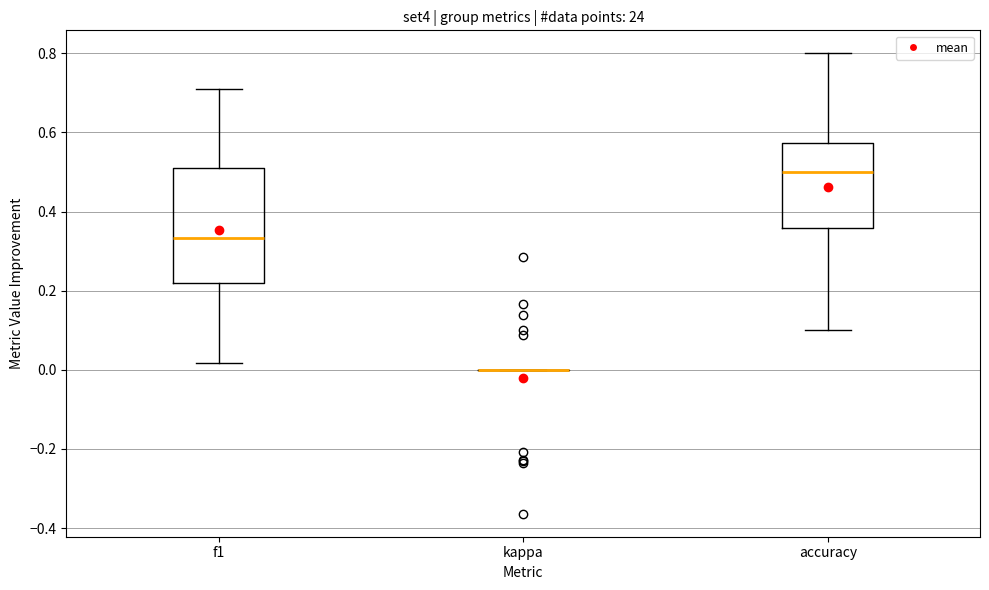

Reading left to right, read every box against the y-axis: the position of its median line, the range the box covers, and the ends of its whiskers. The values are not printed on the chart, so give them approximately, as read against the axis.

f1: median 0.34, box 0.22 to 0.50, whiskers 0.02 to 0.72
kappa: box collapsed to a line at 0.00, whiskers 0.00 to 0.00
accuracy: median 0.50, box 0.36 to 0.58, whiskers 0.10 to 0.80